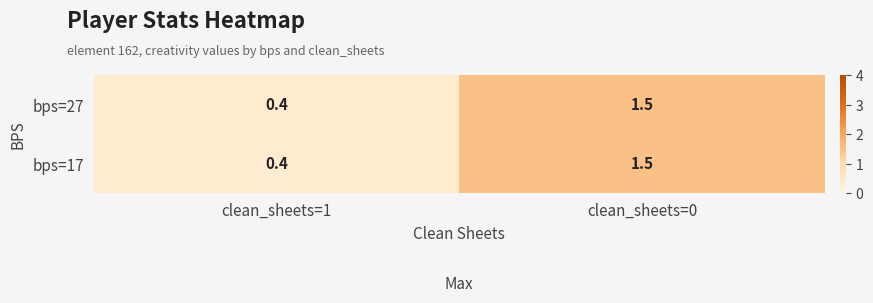

List the labels in order of bps=27 value, largest first.

clean_sheets=0, clean_sheets=1